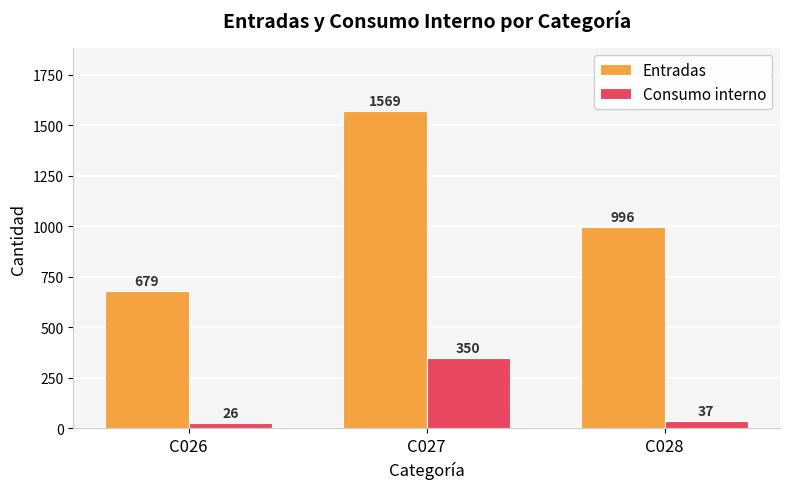

How many groups of bars are there?

3